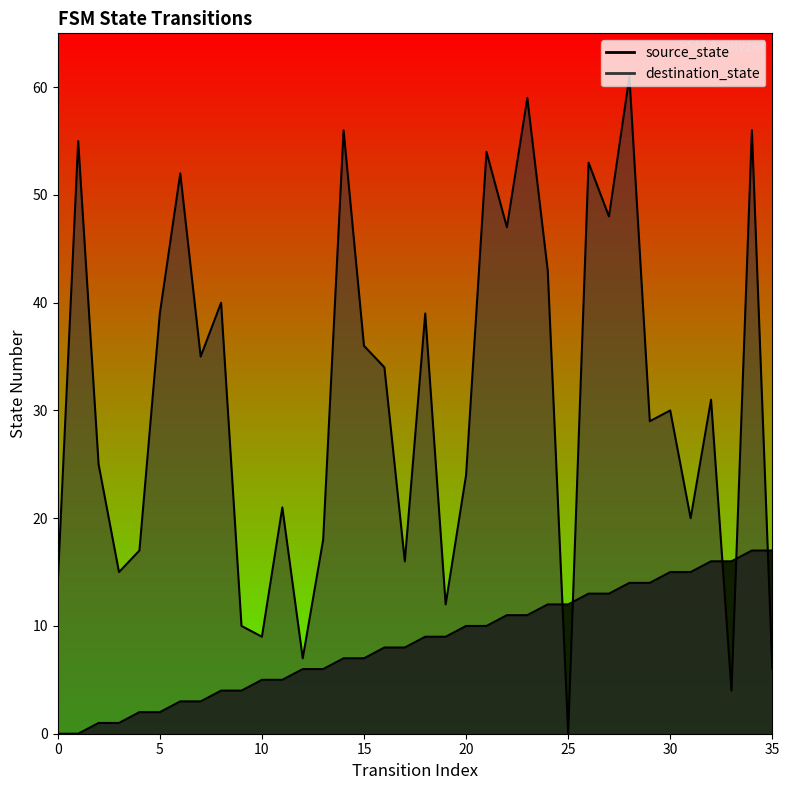

At 23, list the series in order from smallest to largest.

source_state, destination_state